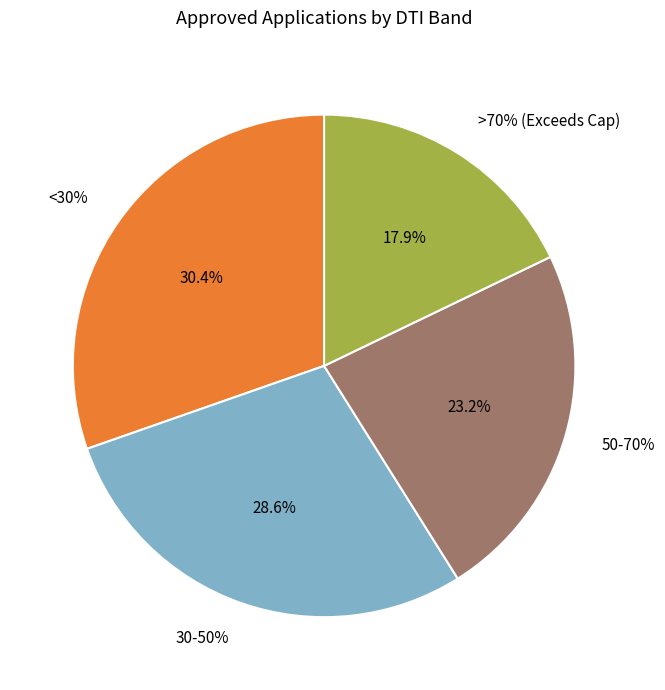

How many segments does this pie chart have?

4